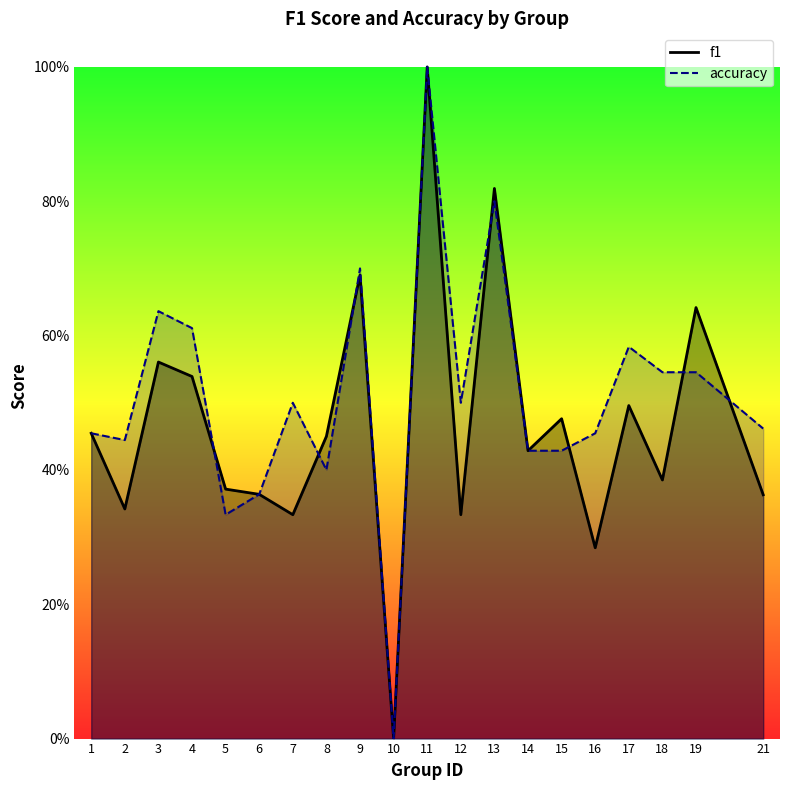

How many categories are shown in the chart?

20